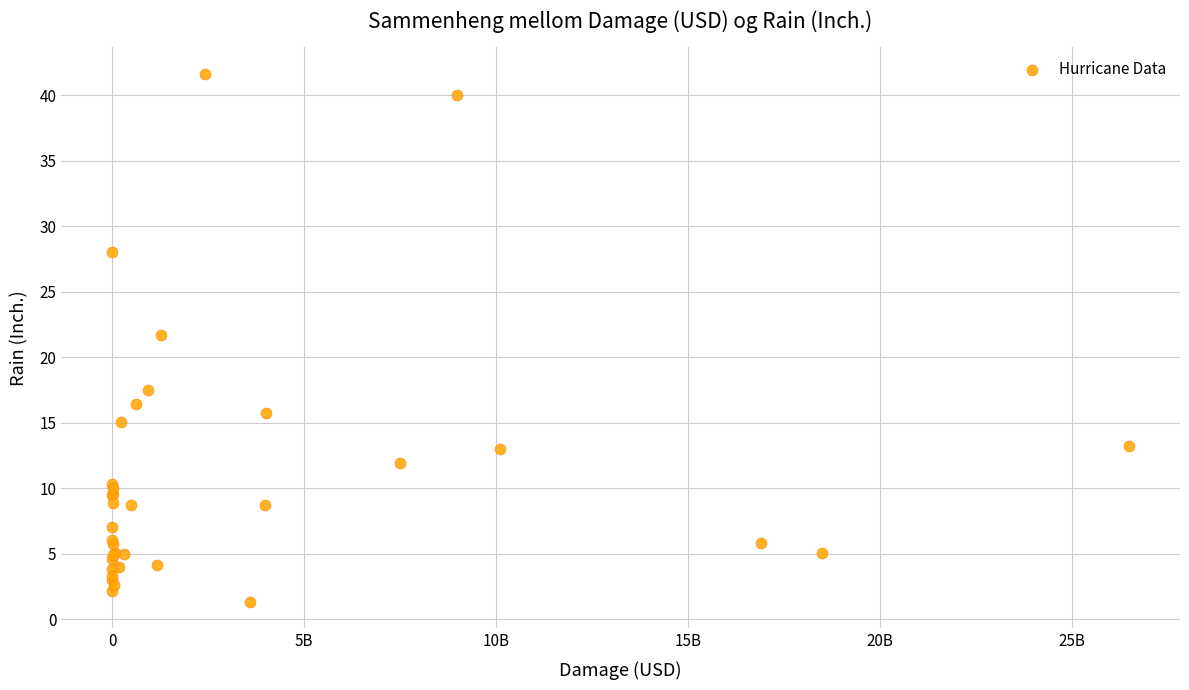

What Y value in the scatter plot is closest to 21?

21.7